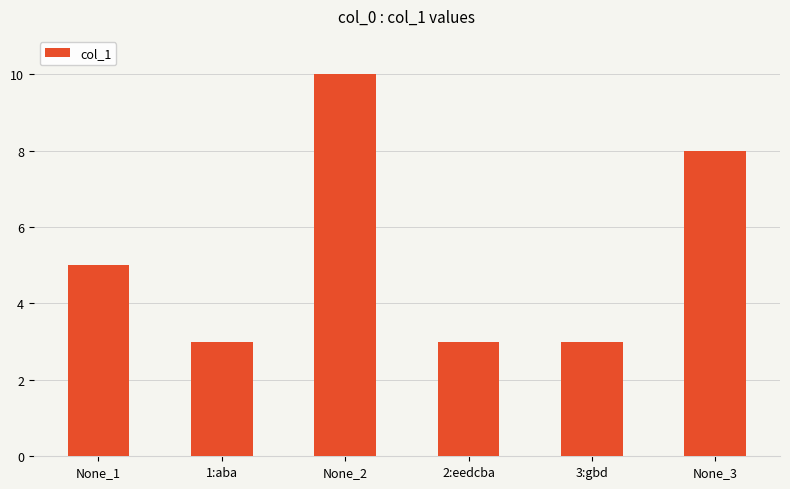

What is the difference between the maximum and second lowest values?

7